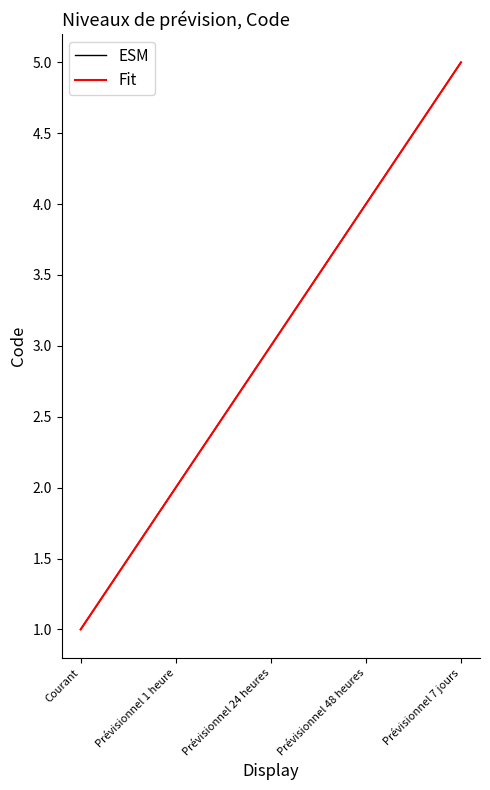

How many categories are shown in the chart?

5